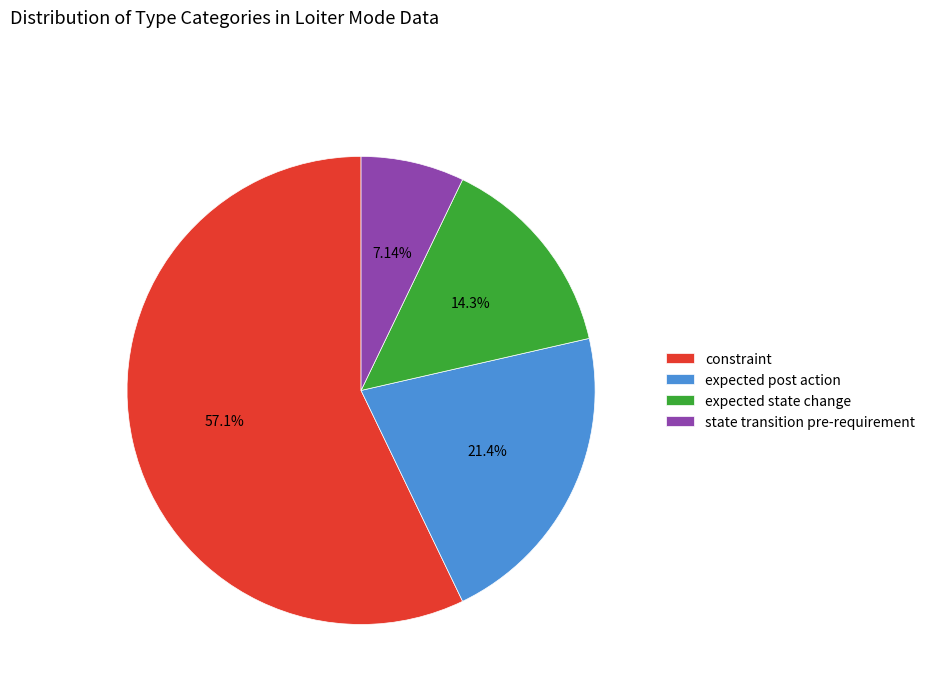

To the nearest percent, what is the average slice percentage?

25%